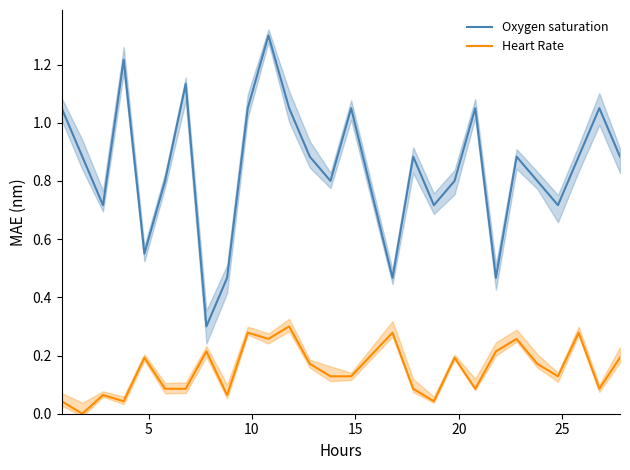

What is the highest value of the Oxygen saturation series?

1.3